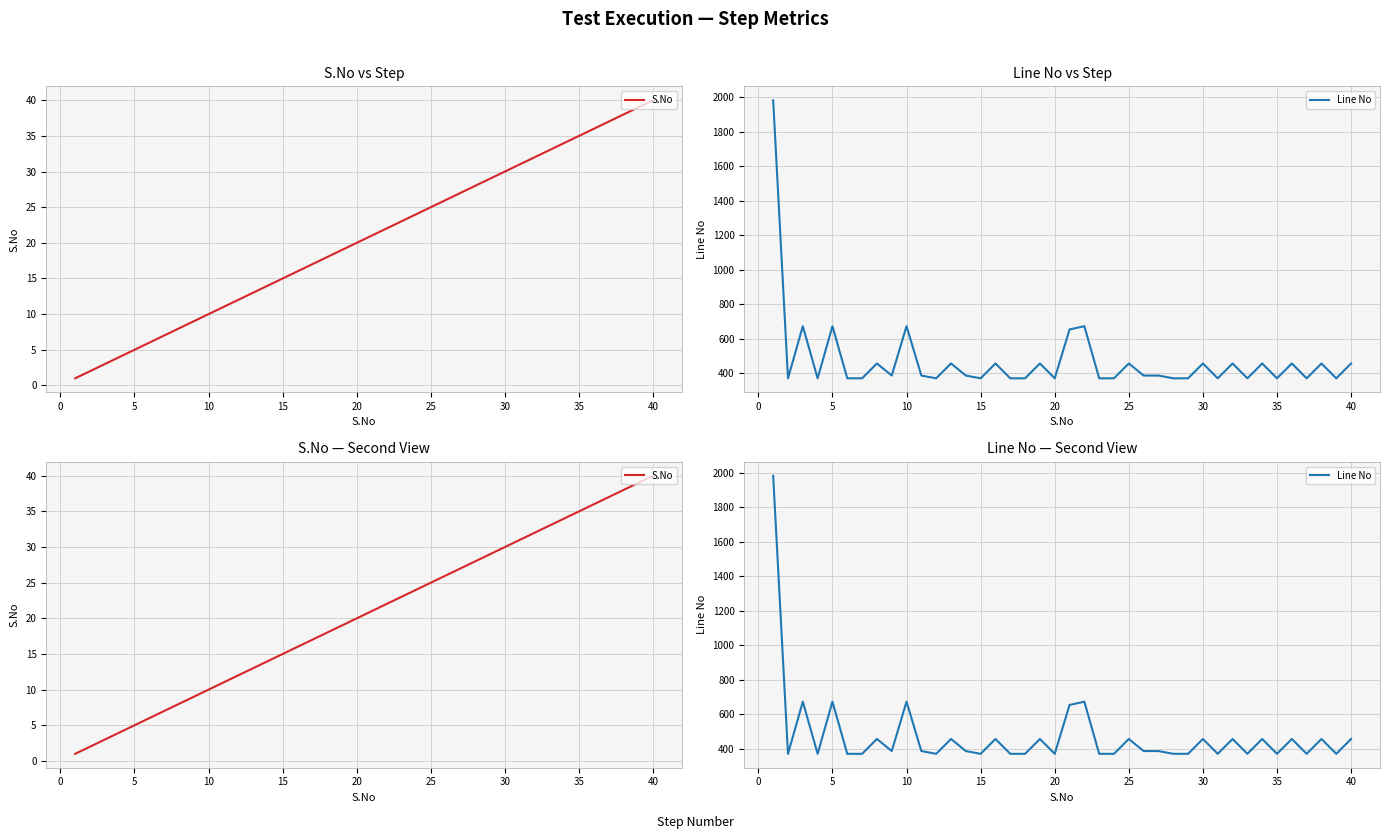

How many lines are shown in the chart?

2